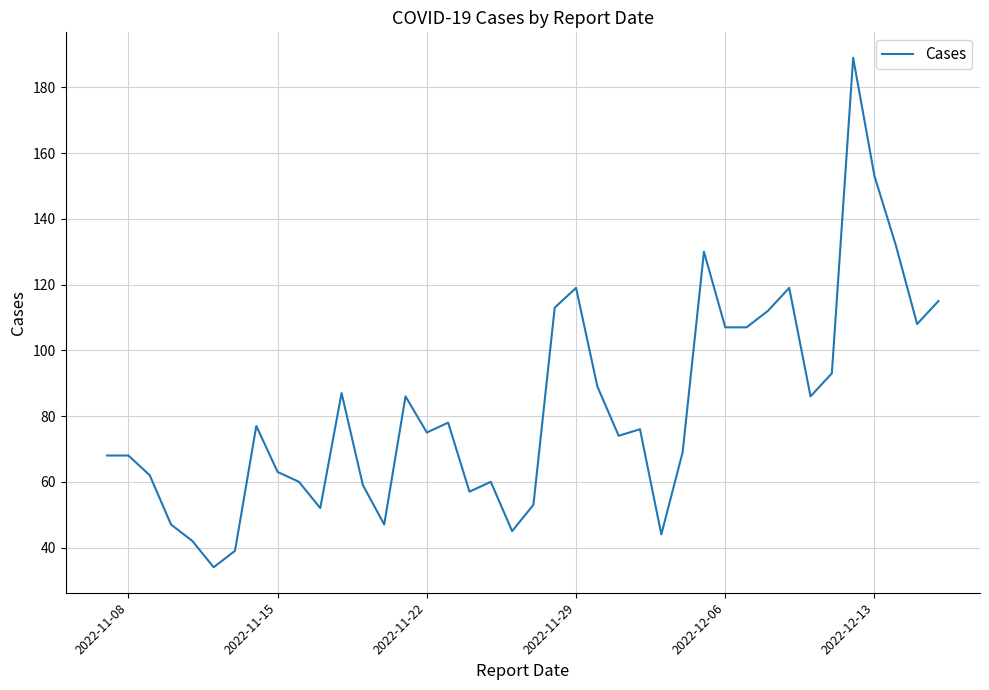

What is the difference between the maximum and minimum values?

155